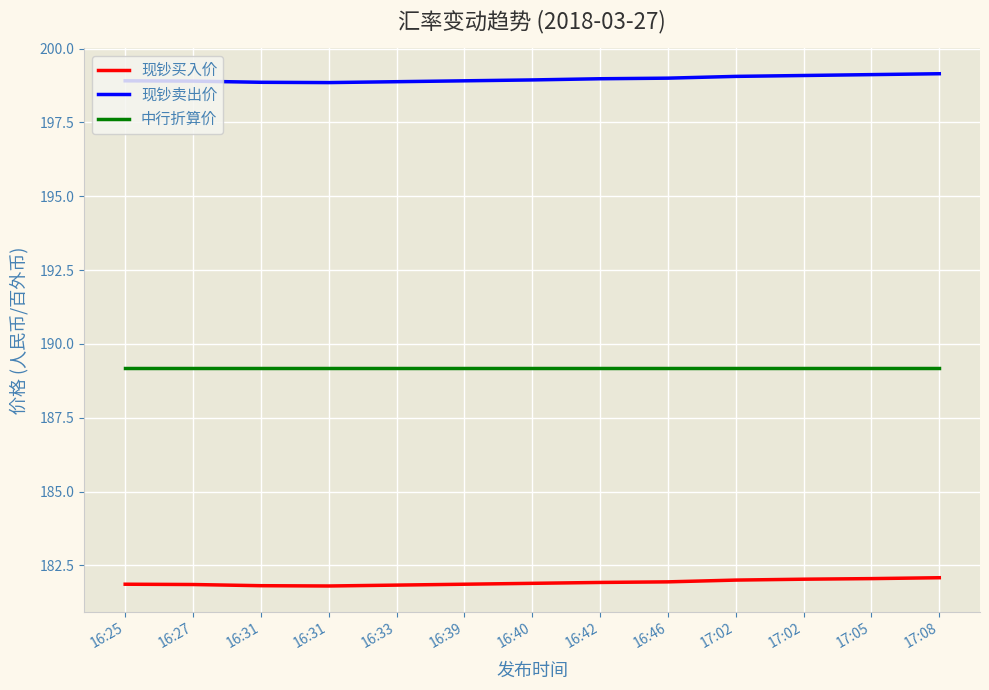

How many lines are shown in the chart?

3